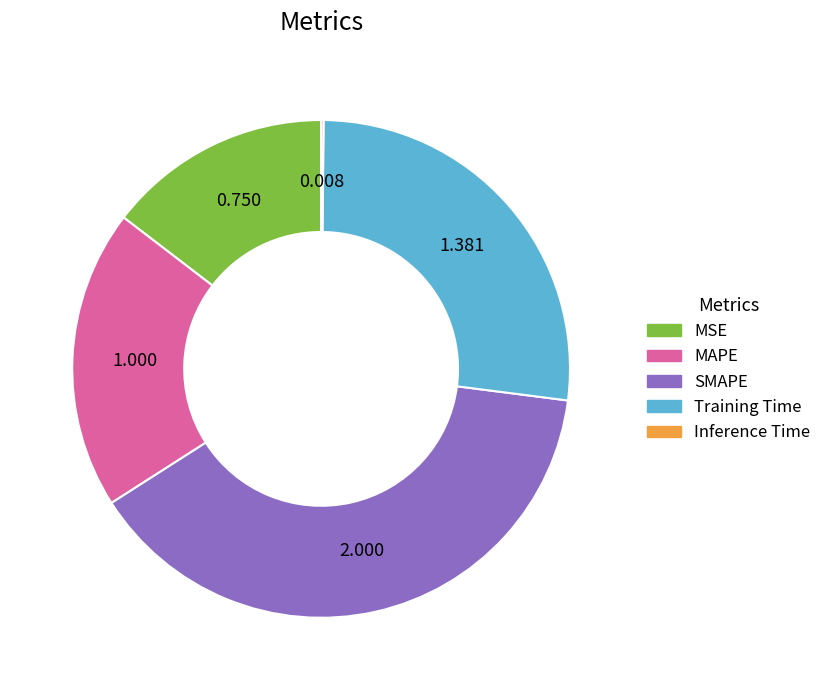

Which category has the biggest portion of the pie?

SMAPE